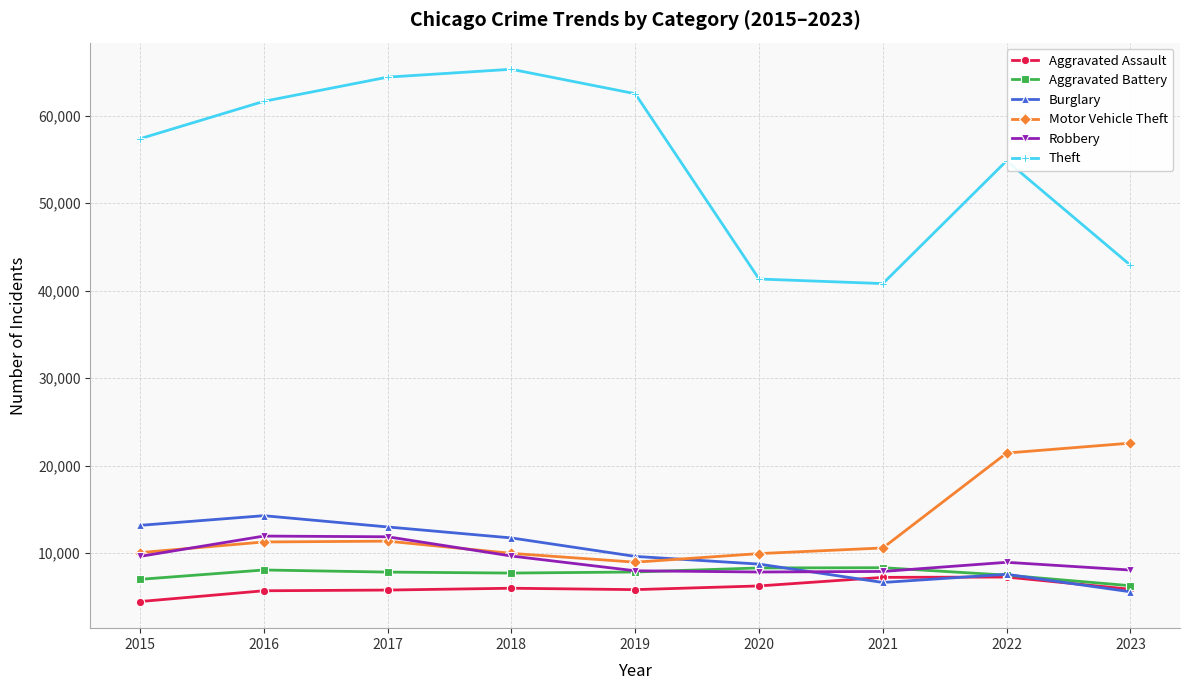

How many interior local valleys does the Theft series have?

1